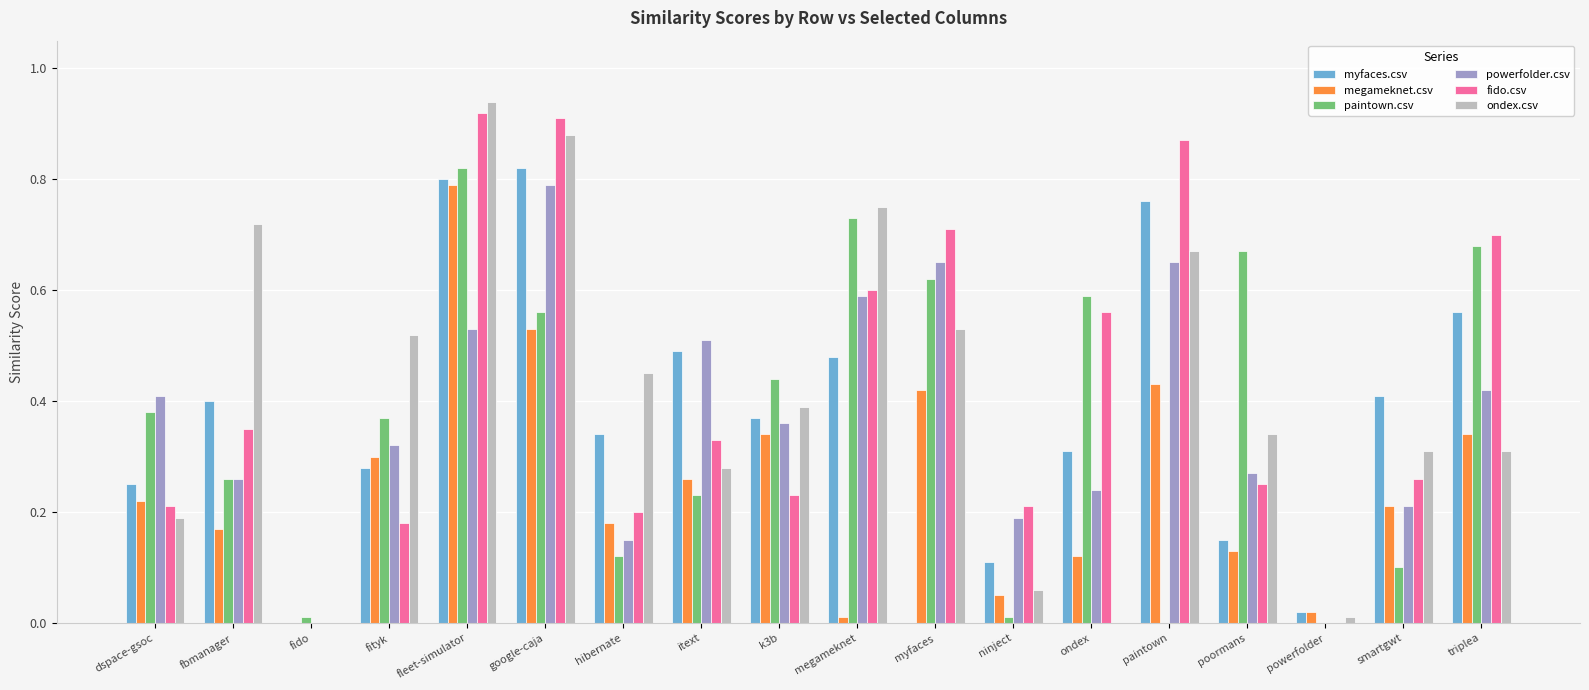

At which category is the sum across all series the highest?

fleet-simulator